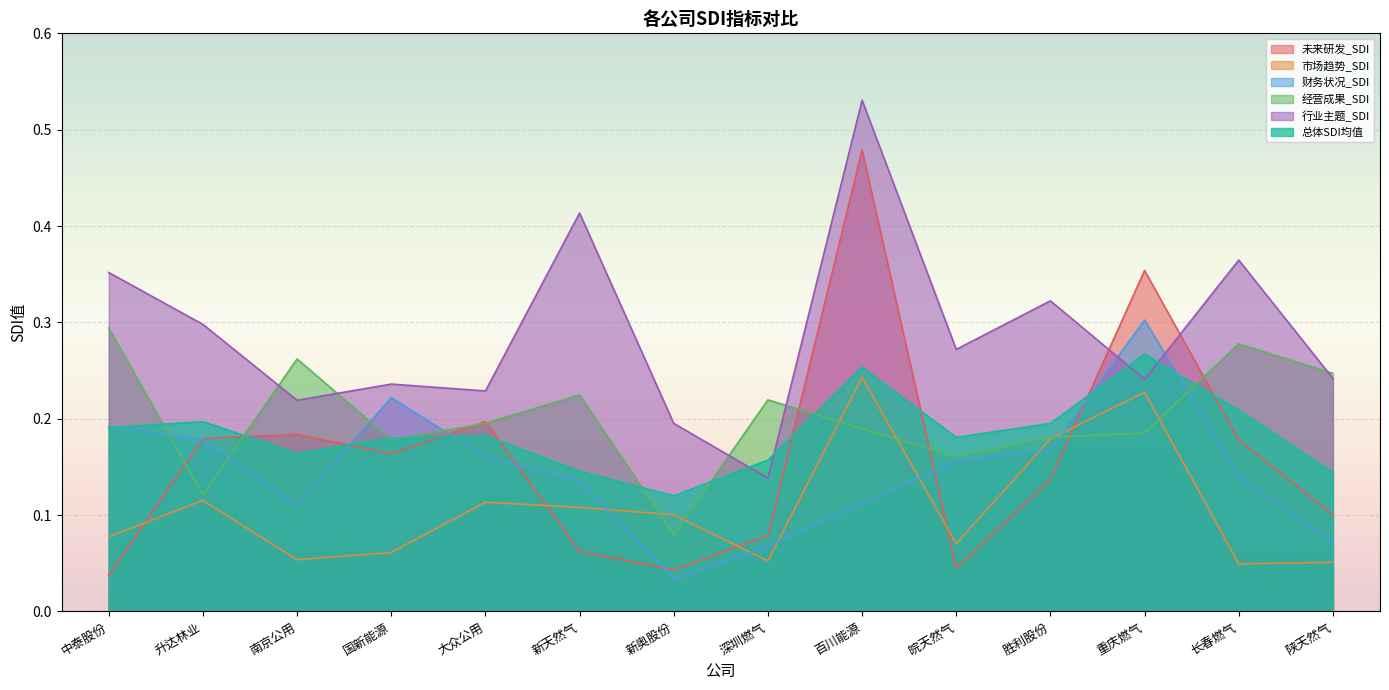

Where is 经营成果_SDI nearest to the value 0?

新奥股份